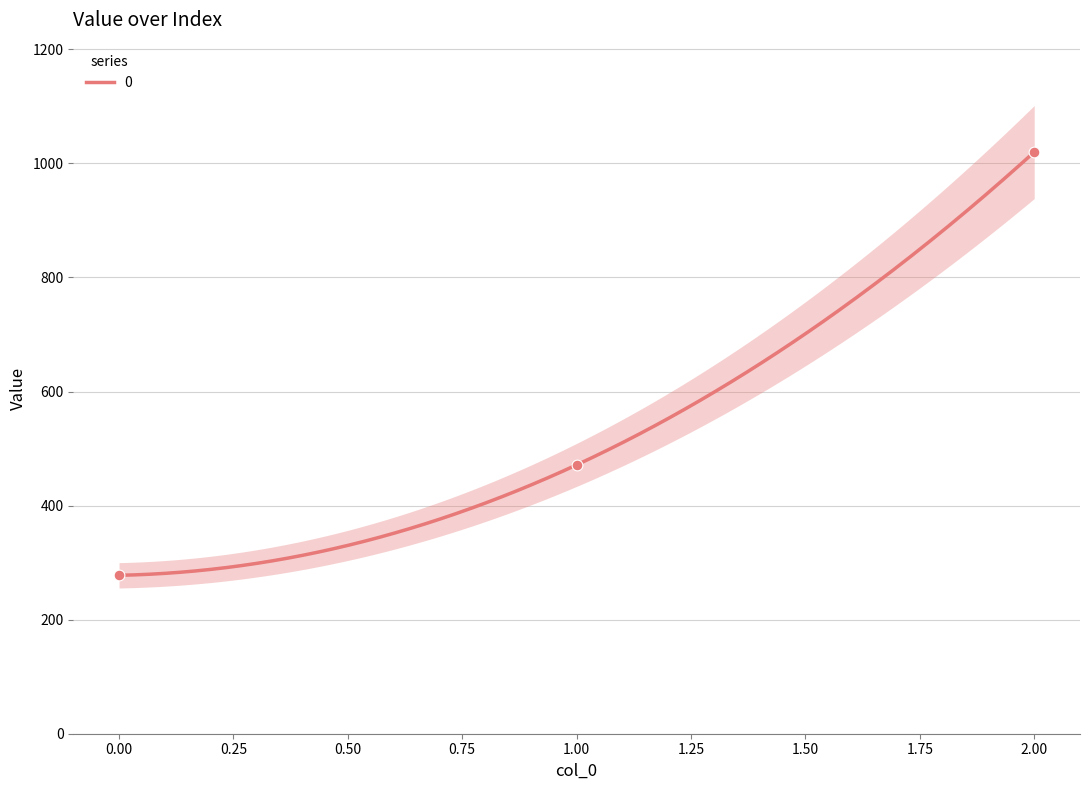

Between 1 and 0, which is larger?

1